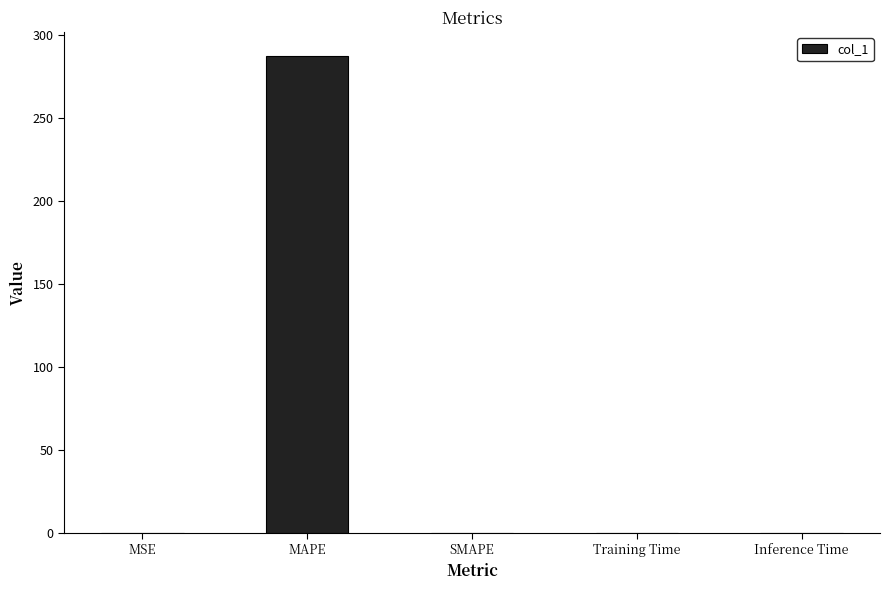

What is the greatest value displayed?

287.2